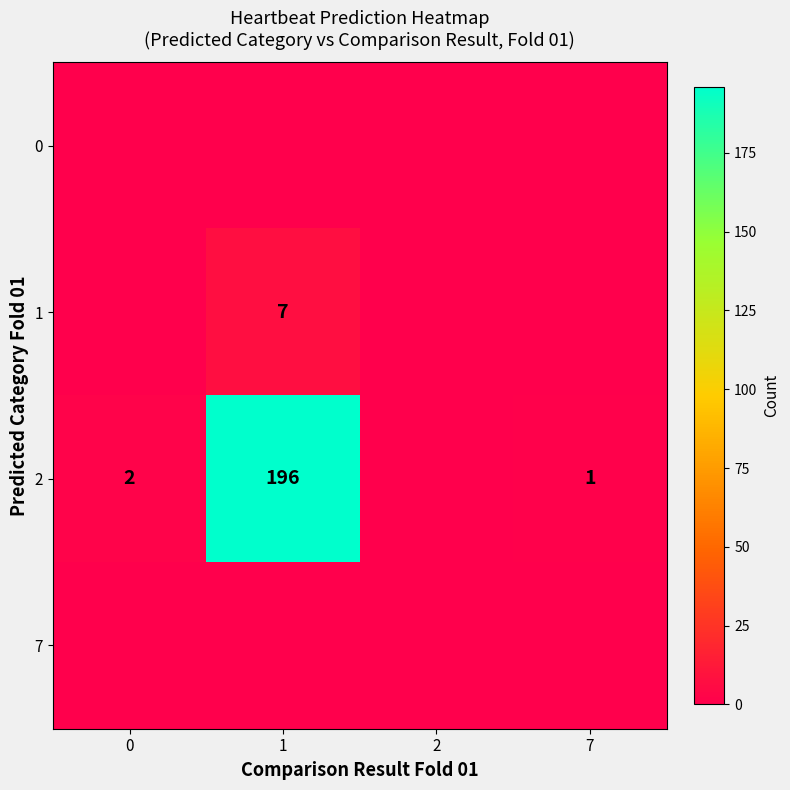

What is the spread (max minus min) of values at 1?

196